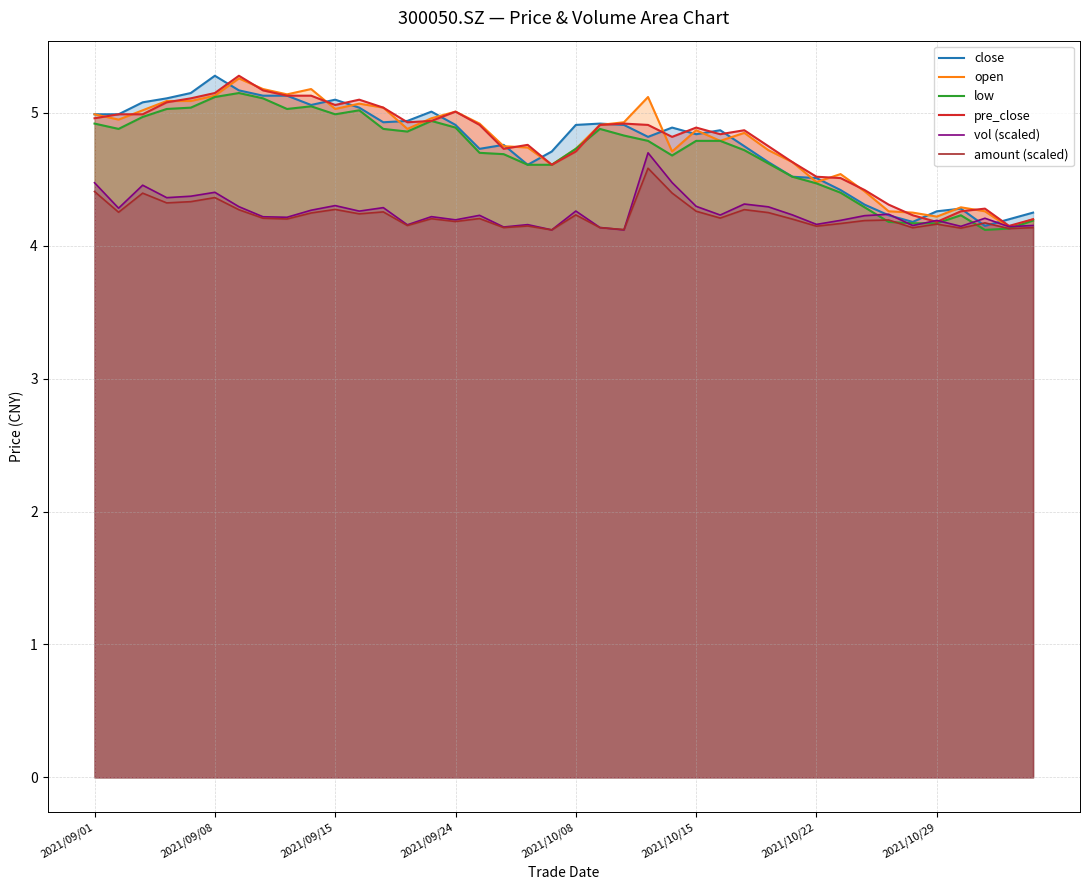

What is the spread (max minus min) of values at 2021/09/08?

0.9